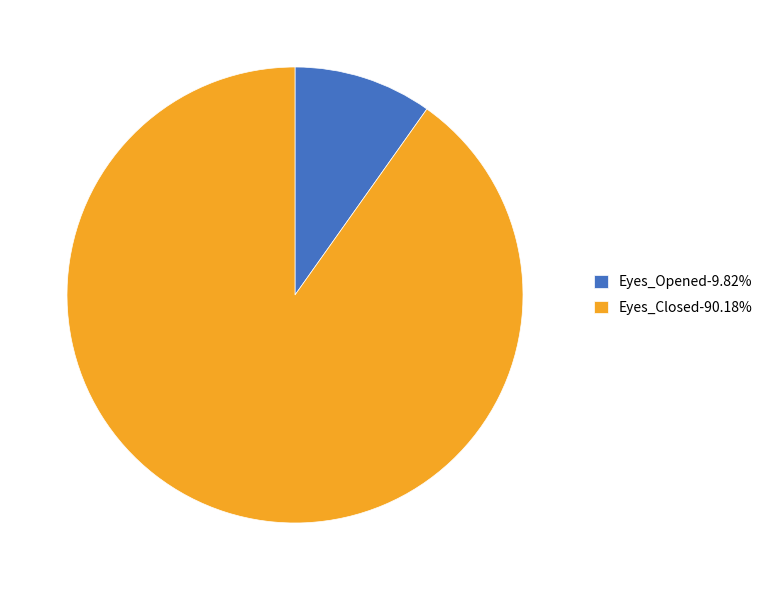

Is there a majority slice in this chart?

Yes